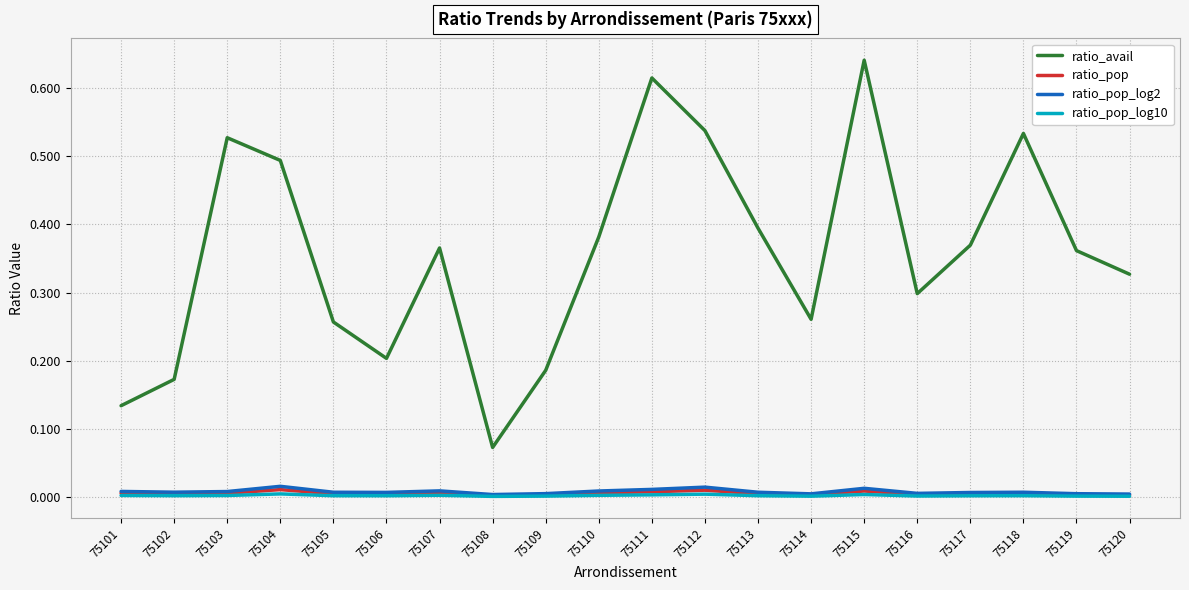

The value of ratio_pop_log2 at 75111 is 0.0. True or false?

True